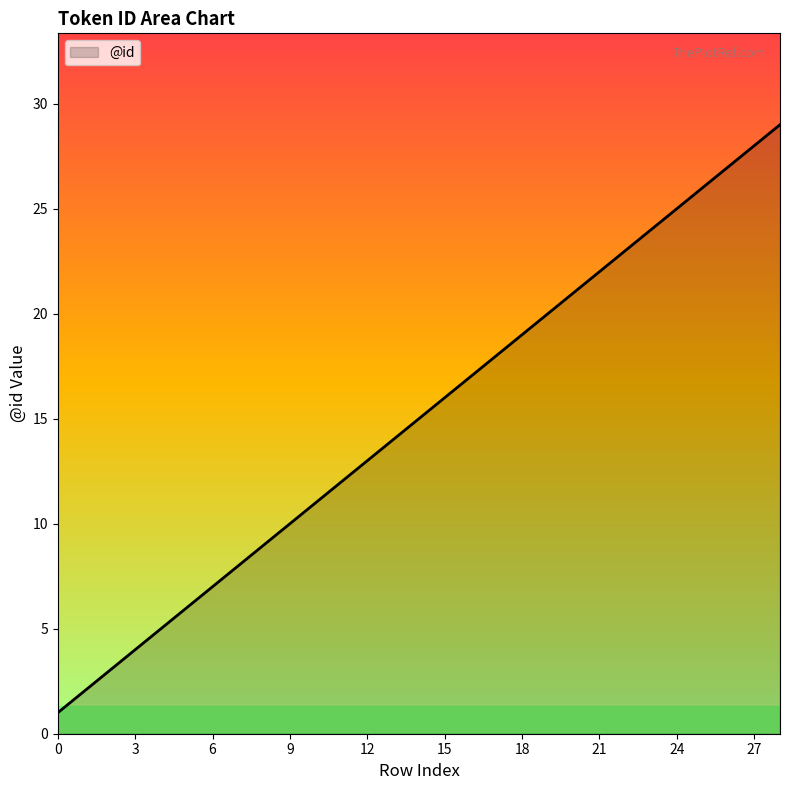

What is the greatest value displayed?

29